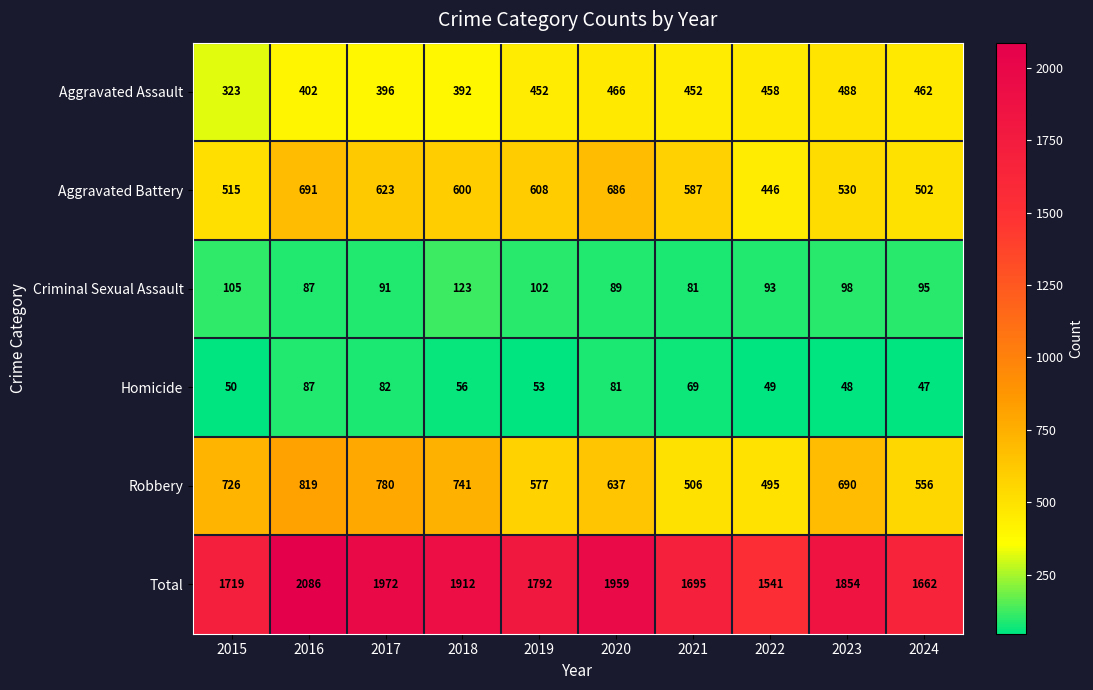

Between 2021 and 2022, which series saw the biggest shift?

Total